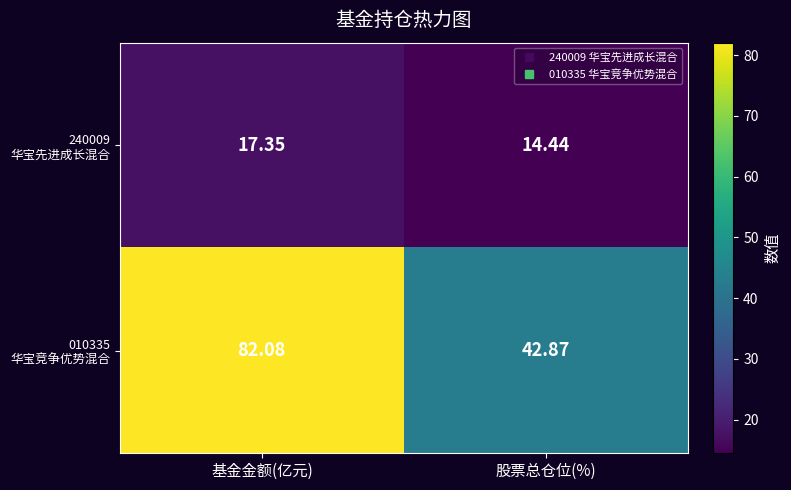

Which category has the highest value across all series?

基金金额(亿元)